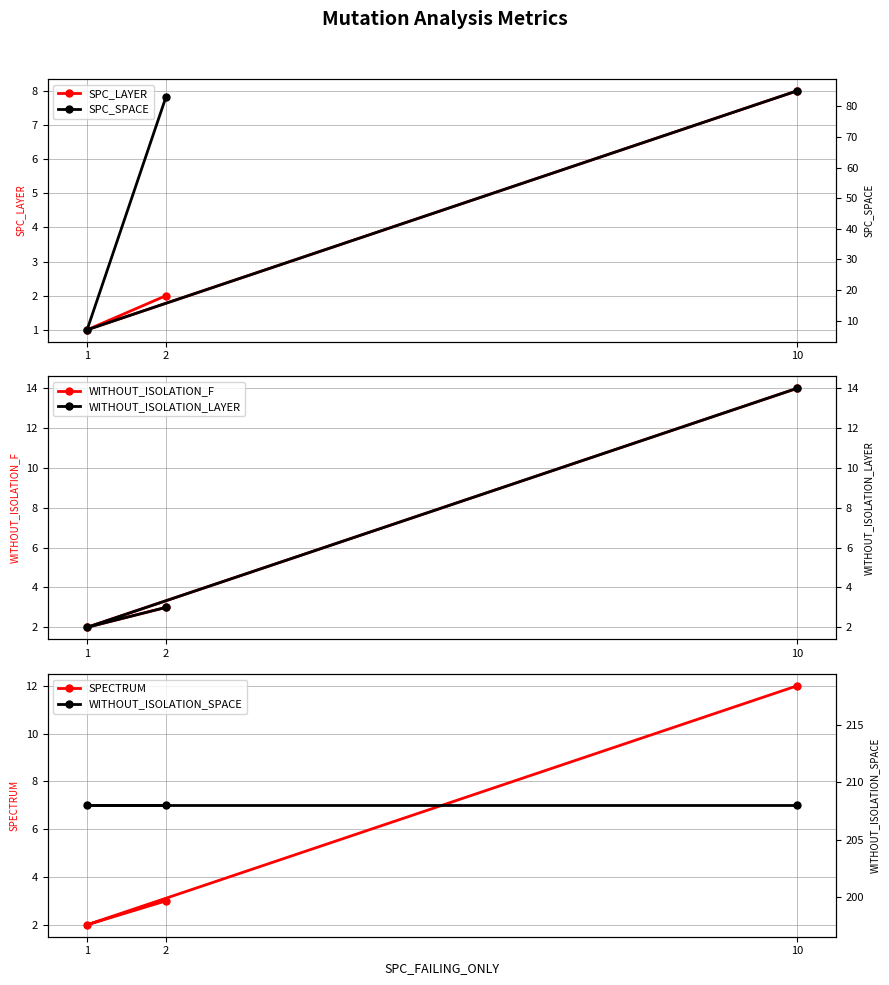

What is the difference between the highest and lowest values at 10?

200